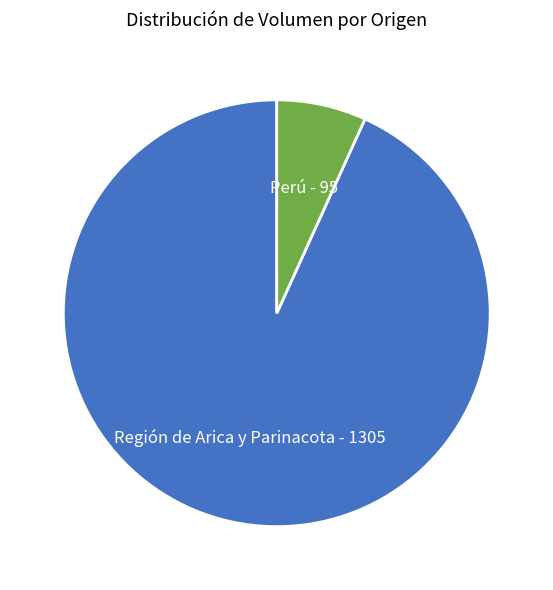

Does any single category account for the majority?

Yes